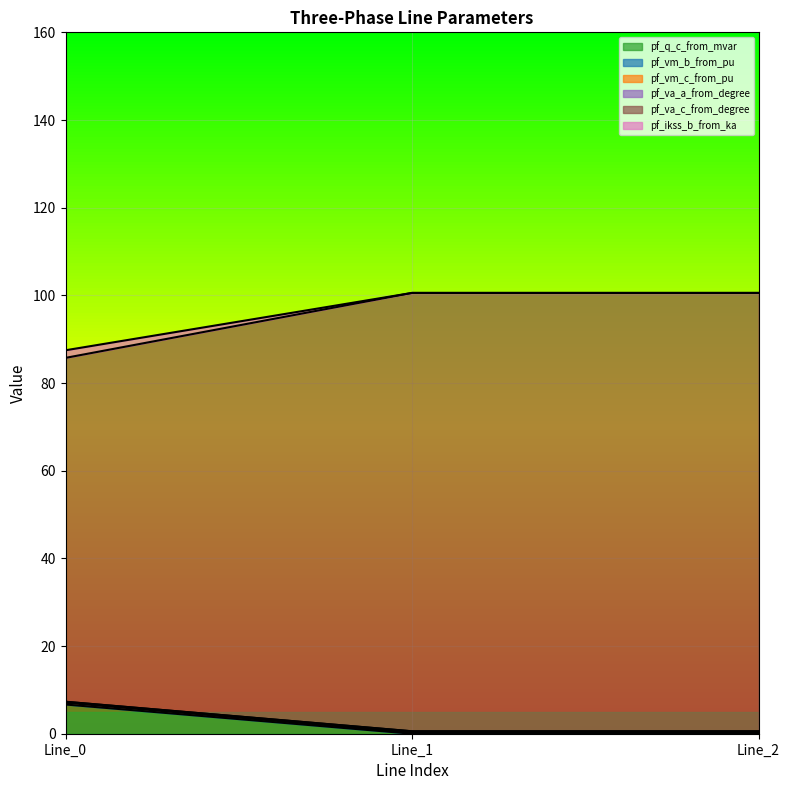

What is the maximum value for pf_q_c_from_mvar?

6.7